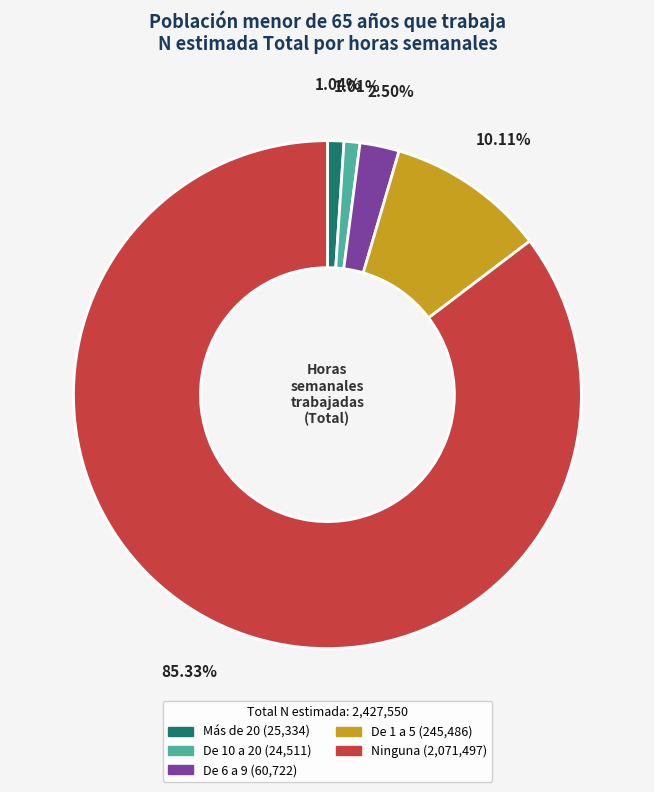

Approximately how many times larger is the value at De 10 a 20 compared to Más de 20?

1.0